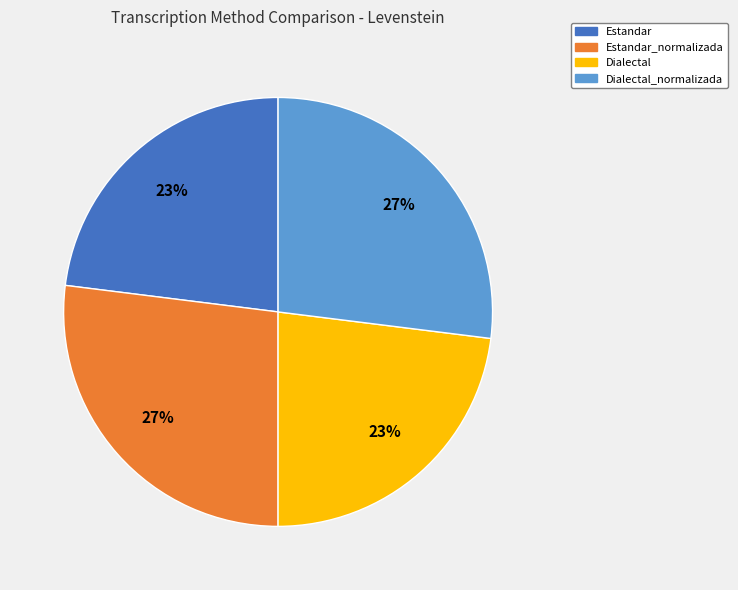

To the nearest percent, what percentage of the pie is Estandar_normalizada?

27%